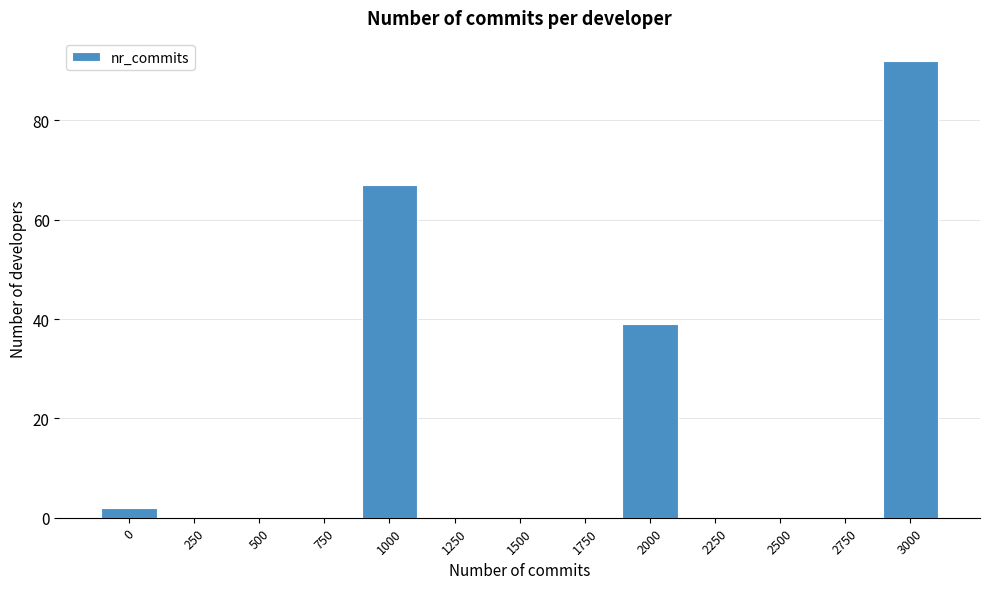

Reading left to right, what are all the values shown in this chart?

0=2	250=0	500=0	750=0	1000=67	1250=0	1500=0	1750=0	2000=39	2250=0	2500=0	2750=0	3000=92